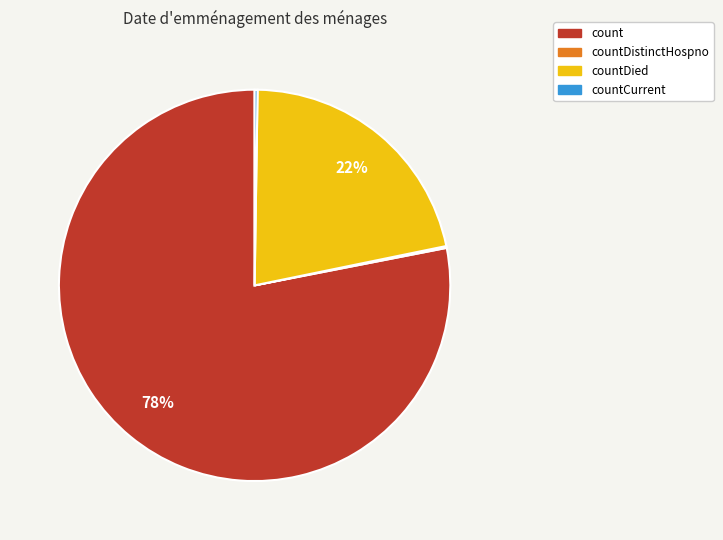

Does any single category account for the majority?

Yes